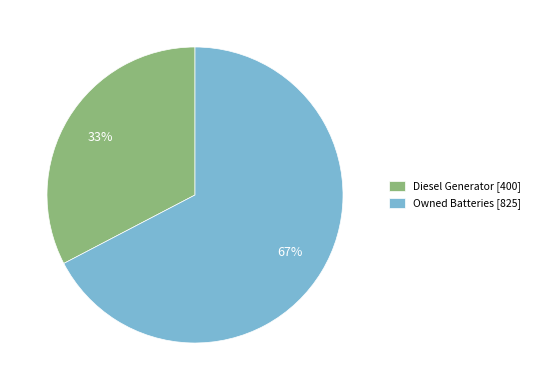

Is it true that Diesel Generator [400] is 46% of the pie?

False